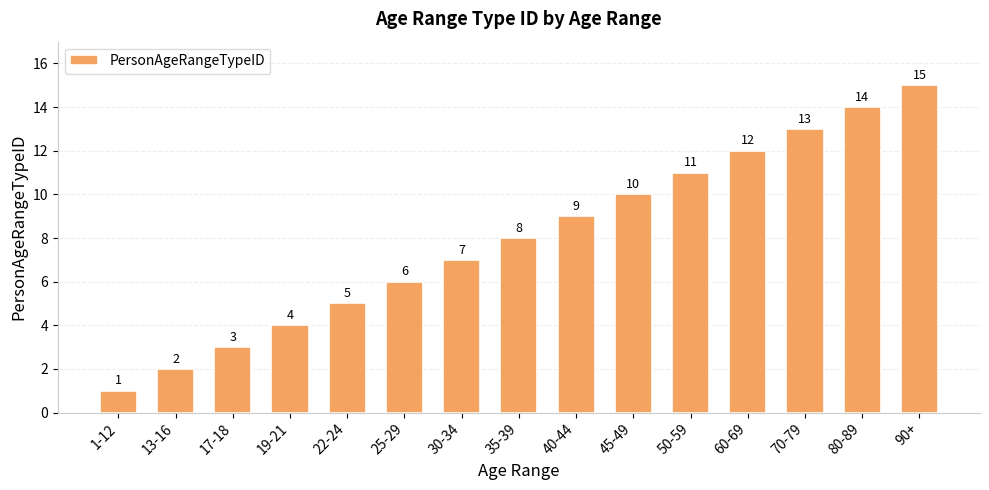

At which category does the chart reach its peak across all series?

90+